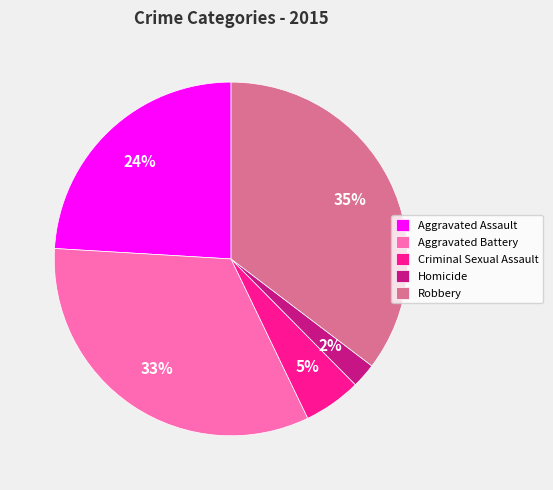

Does Aggravated Battery represent more than half of the total?

No